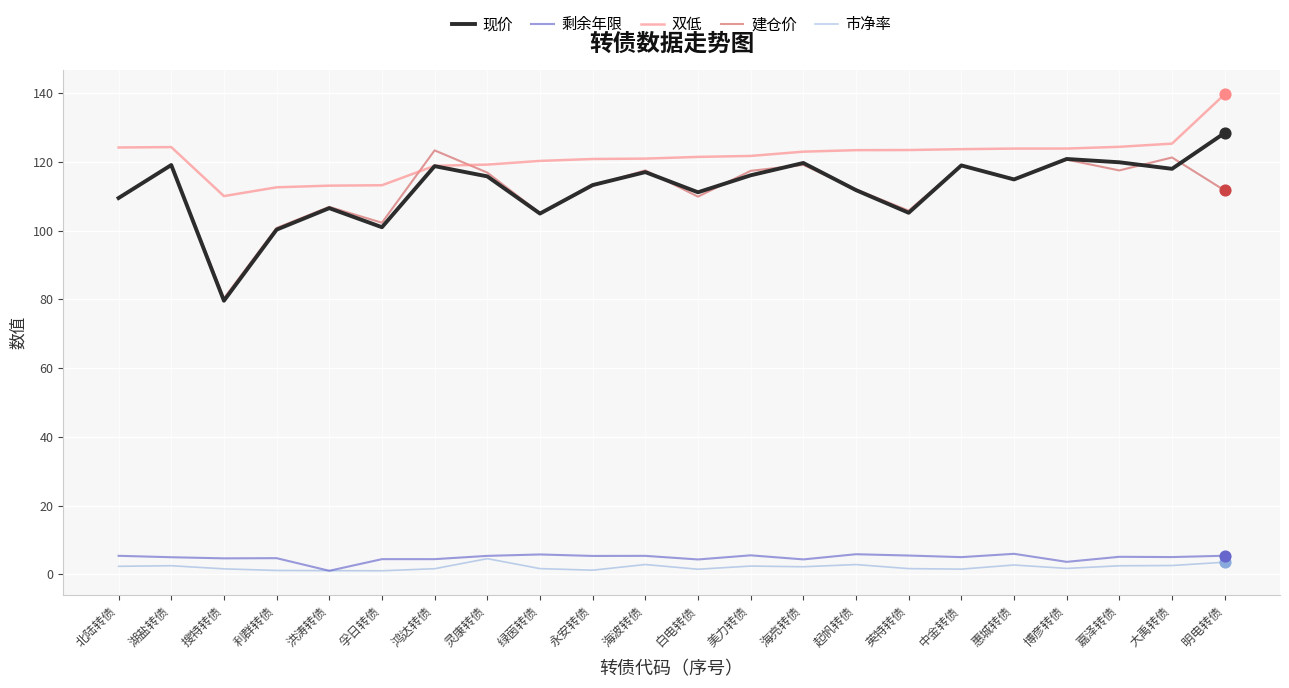

What is the total value across all series at 洪涛转债?

328.6